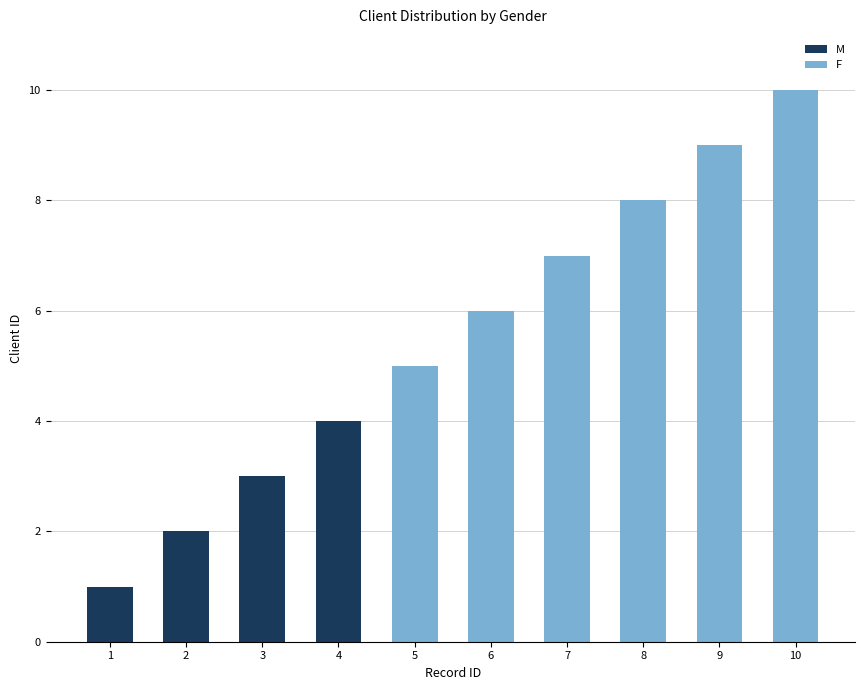

Reading left to right, what are all the values shown in this chart?

M: 1	2	3	4	0	0	0	0	0	0
F: 0	0	0	0	5	6	7	8	9	10